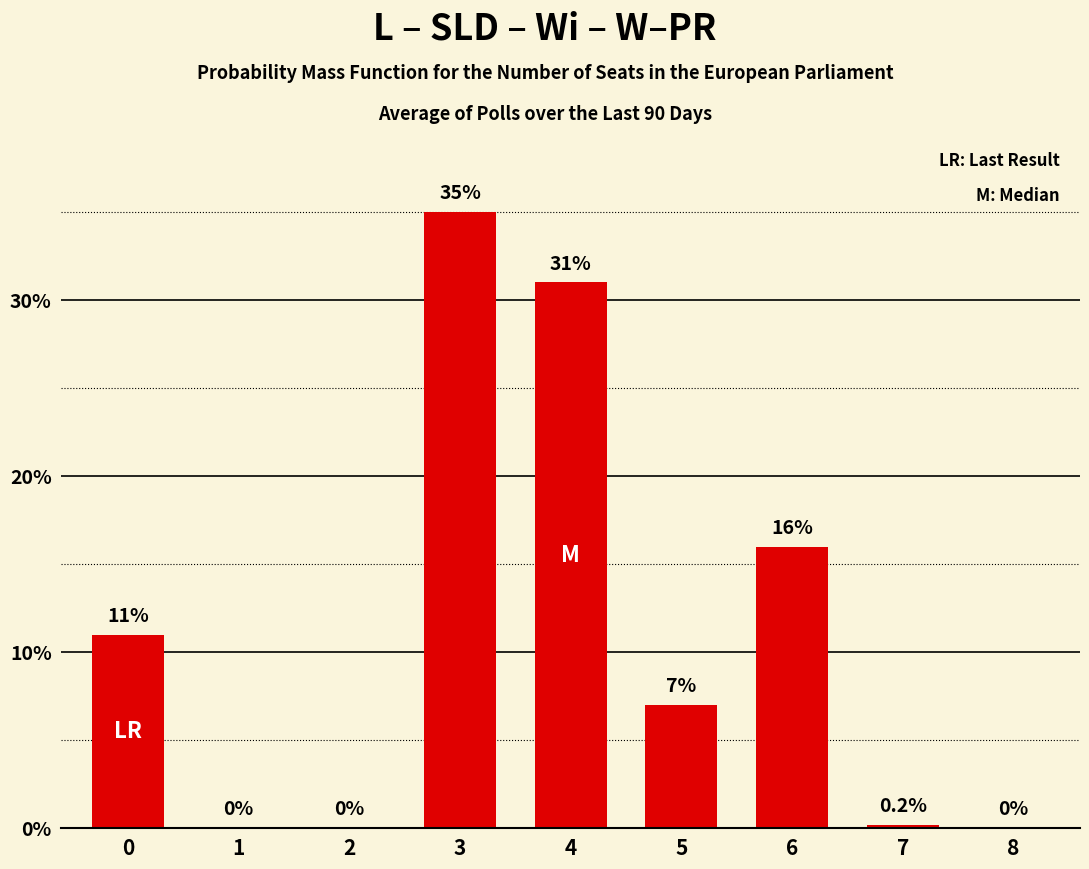

How many categories are shown in the chart?

9